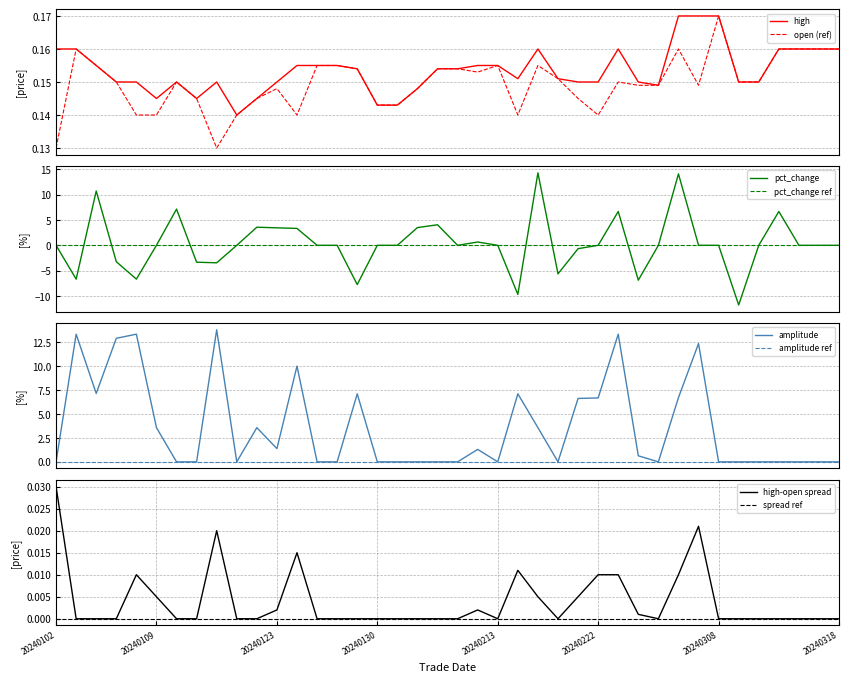

What is the difference between the maximum and second lowest values in the pct_change series?

24.0